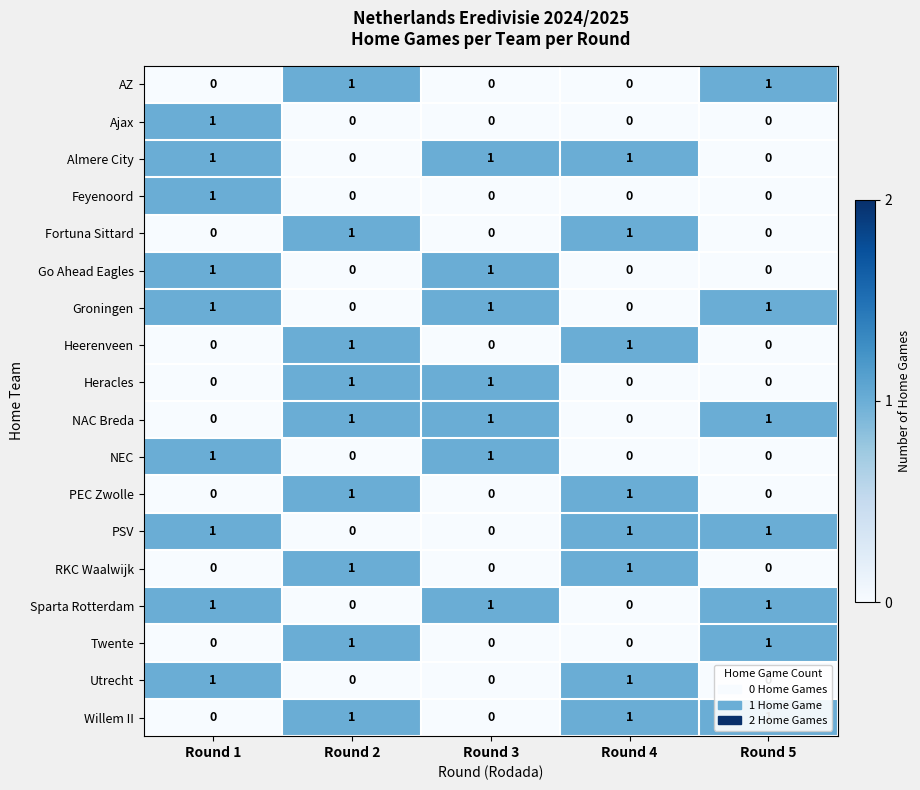

At how many categories does at least one series exceed 0?

5